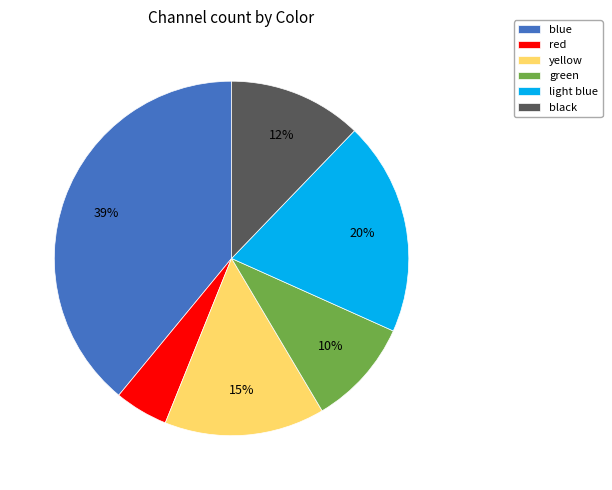

To the nearest percent, what percentage of the pie is green?

10%